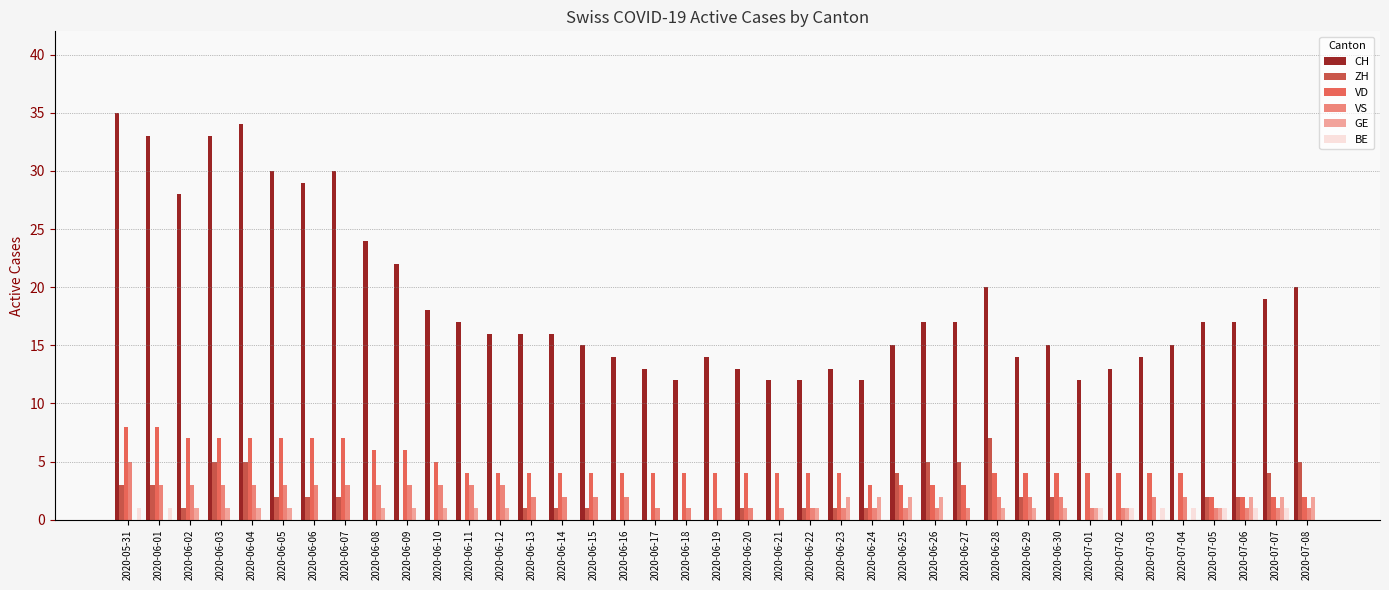

Reading left to right, list all the values displayed in this chart.

CH: 2020-05-31=35	2020-06-01=33	2020-06-02=28	2020-06-03=33	2020-06-04=34	2020-06-05=30	2020-06-06=29	2020-06-07=30	2020-06-08=24	2020-06-09=22	2020-06-10=18	2020-06-11=17	2020-06-12=16	2020-06-13=16	2020-06-14=16	2020-06-15=15	2020-06-16=14	2020-06-17=13	2020-06-18=12	2020-06-19=14	2020-06-20=13	2020-06-21=12	2020-06-22=12	2020-06-23=13	2020-06-24=12	2020-06-25=15	2020-06-26=17	2020-06-27=17	2020-06-28=20	2020-06-29=14	2020-06-30=15	2020-07-01=12	2020-07-02=13	2020-07-03=14	2020-07-04=15	2020-07-05=17	2020-07-06=17	2020-07-07=19	2020-07-08=20
ZH: 2020-05-31=3	2020-06-01=3	2020-06-02=1	2020-06-03=5	2020-06-04=5	2020-06-05=2	2020-06-06=2	2020-06-07=2	2020-06-08=0	2020-06-09=0	2020-06-10=0	2020-06-11=0	2020-06-12=0	2020-06-13=1	2020-06-14=1	2020-06-15=1	2020-06-16=0	2020-06-17=0	2020-06-18=0	2020-06-19=0	2020-06-20=1	2020-06-21=0	2020-06-22=1	2020-06-23=1	2020-06-24=1	2020-06-25=4	2020-06-26=5	2020-06-27=5	2020-06-28=7	2020-06-29=2	2020-06-30=2	2020-07-01=0	2020-07-02=0	2020-07-03=0	2020-07-04=0	2020-07-05=2	2020-07-06=2	2020-07-07=4	2020-07-08=5
VD: 2020-05-31=8	2020-06-01=8	2020-06-02=7	2020-06-03=7	2020-06-04=7	2020-06-05=7	2020-06-06=7	2020-06-07=7	2020-06-08=6	2020-06-09=6	2020-06-10=5	2020-06-11=4	2020-06-12=4	2020-06-13=4	2020-06-14=4	2020-06-15=4	2020-06-16=4	2020-06-17=4	2020-06-18=4	2020-06-19=4	2020-06-20=4	2020-06-21=4	2020-06-22=4	2020-06-23=4	2020-06-24=3	2020-06-25=3	2020-06-26=3	2020-06-27=3	2020-06-28=4	2020-06-29=4	2020-06-30=4	2020-07-01=4	2020-07-02=4	2020-07-03=4	2020-07-04=4	2020-07-05=2	2020-07-06=2	2020-07-07=2	2020-07-08=2
VS: 2020-05-31=5	2020-06-01=3	2020-06-02=3	2020-06-03=3	2020-06-04=3	2020-06-05=3	2020-06-06=3	2020-06-07=3	2020-06-08=3	2020-06-09=3	2020-06-10=3	2020-06-11=3	2020-06-12=3	2020-06-13=2	2020-06-14=2	2020-06-15=2	2020-06-16=2	2020-06-17=1	2020-06-18=1	2020-06-19=1	2020-06-20=1	2020-06-21=1	2020-06-22=1	2020-06-23=1	2020-06-24=1	2020-06-25=1	2020-06-26=1	2020-06-27=1	2020-06-28=2	2020-06-29=2	2020-06-30=2	2020-07-01=1	2020-07-02=1	2020-07-03=2	2020-07-04=2	2020-07-05=1	2020-07-06=1	2020-07-07=1	2020-07-08=1
GE: 2020-05-31=0	2020-06-01=0	2020-06-02=1	2020-06-03=1	2020-06-04=1	2020-06-05=1	2020-06-06=0	2020-06-07=0	2020-06-08=1	2020-06-09=1	2020-06-10=1	2020-06-11=1	2020-06-12=1	2020-06-13=0	2020-06-14=0	2020-06-15=0	2020-06-16=0	2020-06-17=0	2020-06-18=0	2020-06-19=0	2020-06-20=0	2020-06-21=0	2020-06-22=1	2020-06-23=2	2020-06-24=2	2020-06-25=2	2020-06-26=2	2020-06-27=0	2020-06-28=1	2020-06-29=1	2020-06-30=1	2020-07-01=1	2020-07-02=1	2020-07-03=0	2020-07-04=0	2020-07-05=1	2020-07-06=2	2020-07-07=2	2020-07-08=2
BE: 2020-05-31=1	2020-06-01=1	2020-06-02=0	2020-06-03=0	2020-06-04=0	2020-06-05=0	2020-06-06=0	2020-06-07=0	2020-06-08=0	2020-06-09=0	2020-06-10=0	2020-06-11=0	2020-06-12=0	2020-06-13=0	2020-06-14=0	2020-06-15=0	2020-06-16=0	2020-06-17=0	2020-06-18=0	2020-06-19=0	2020-06-20=0	2020-06-21=0	2020-06-22=0	2020-06-23=0	2020-06-24=0	2020-06-25=0	2020-06-26=0	2020-06-27=0	2020-06-28=0	2020-06-29=0	2020-06-30=0	2020-07-01=1	2020-07-02=1	2020-07-03=1	2020-07-04=1	2020-07-05=1	2020-07-06=1	2020-07-07=1	2020-07-08=0